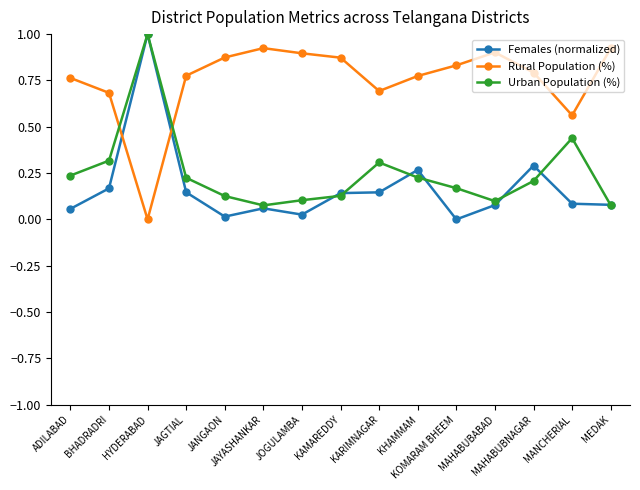

In Urban Population (%), how many points are higher than both neighbors (excluding endpoints)?

3